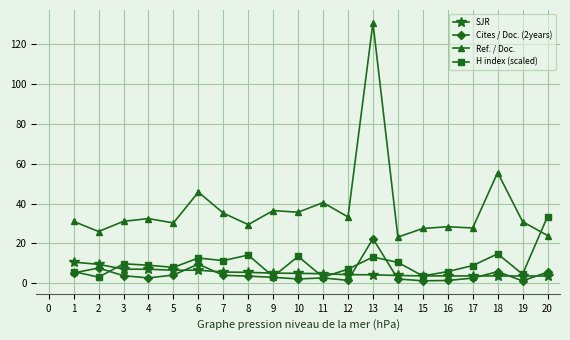

Count the number of data series in this chart.

4